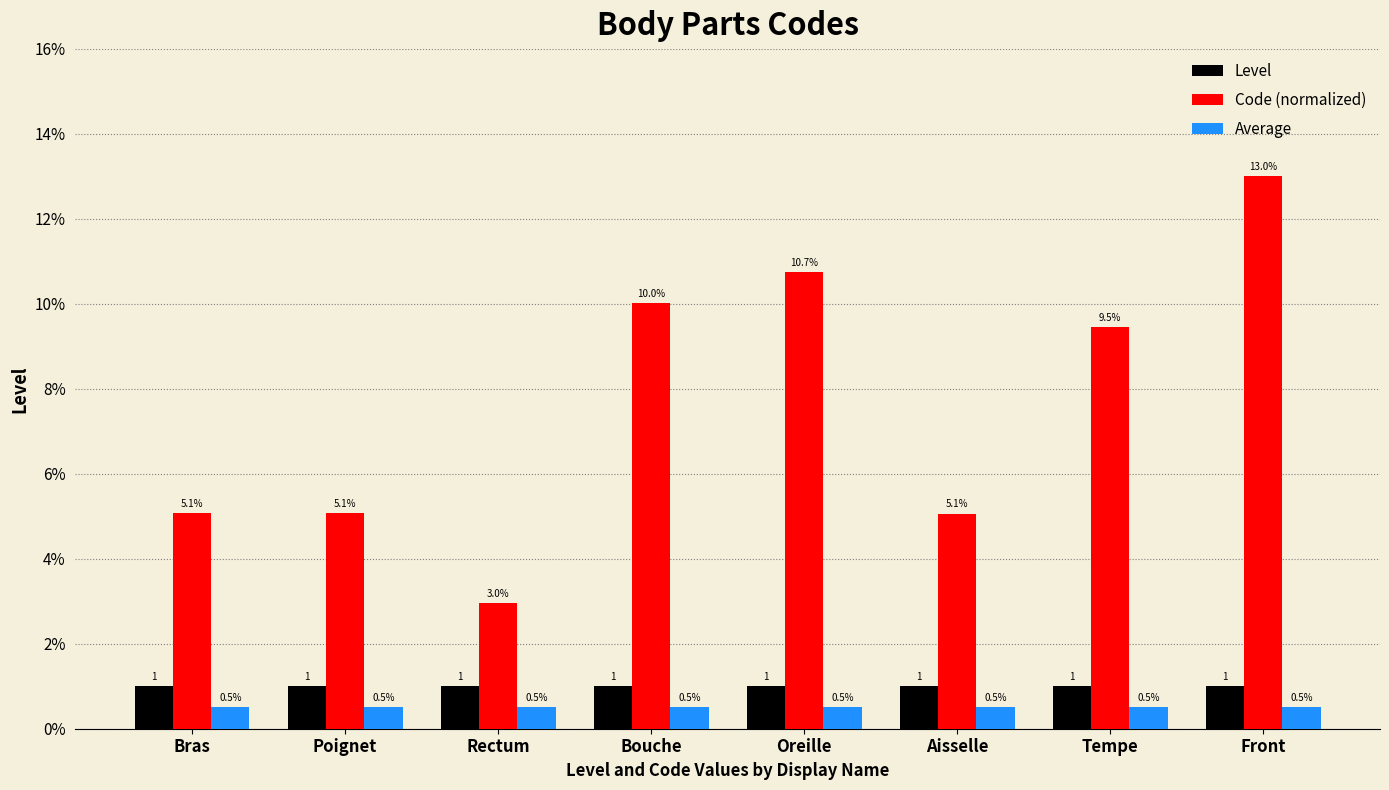

What is the sum of all Code (normalized) values?

61.4